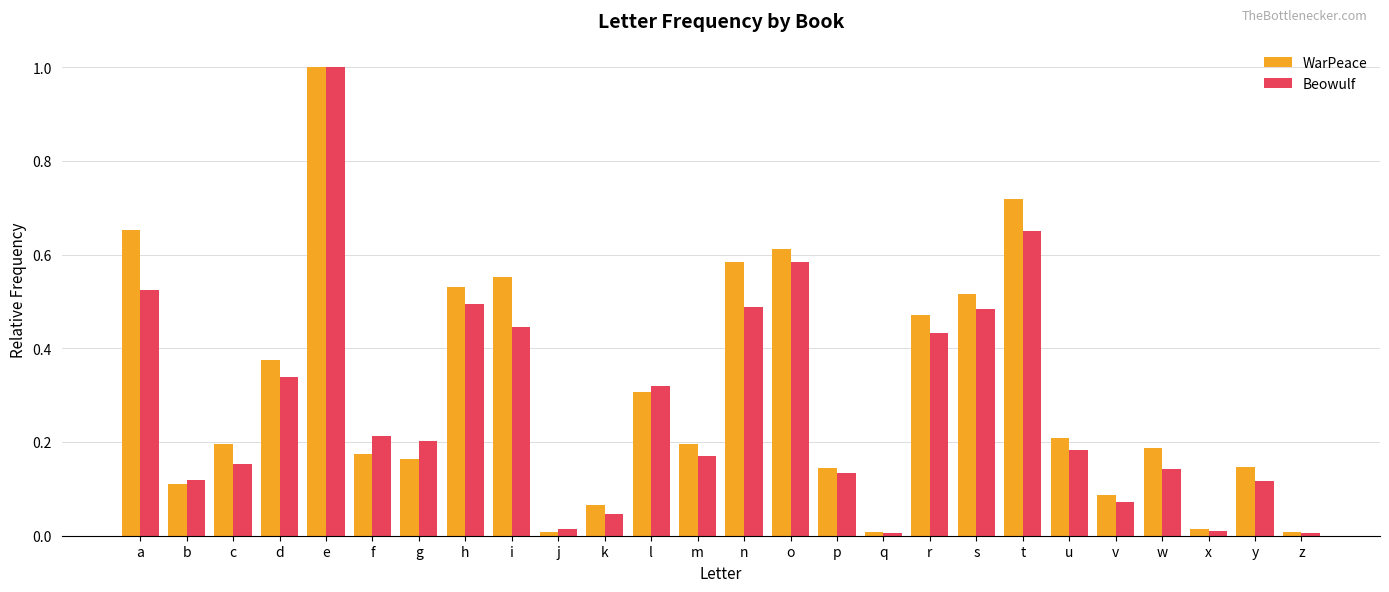

Does the chart contain stacked bars?

No